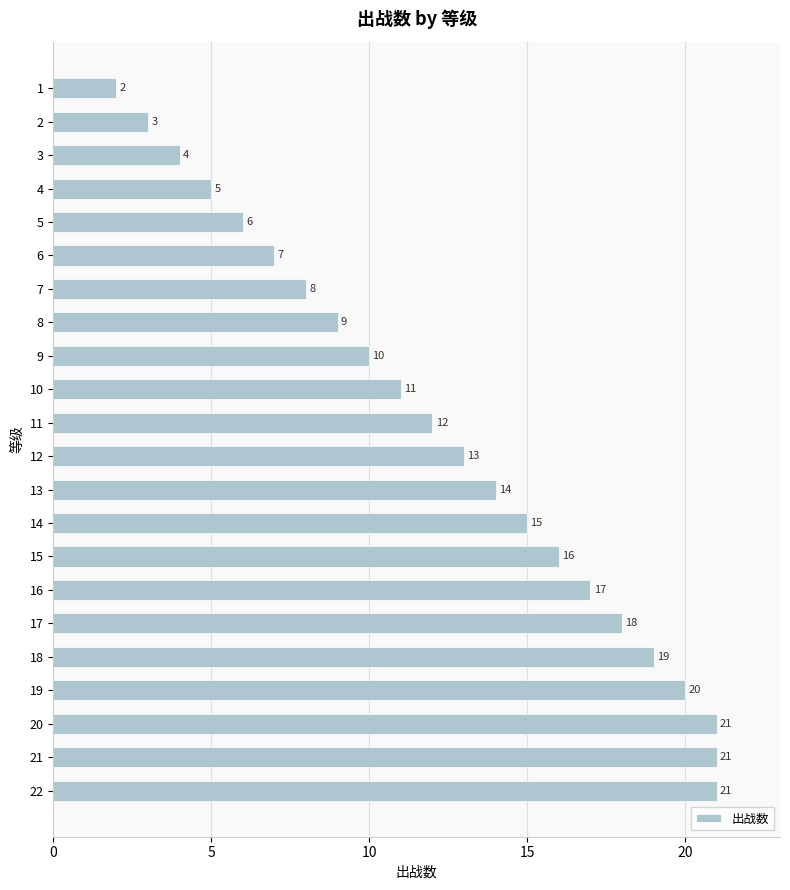

What is the difference between the maximum and second lowest values?

18